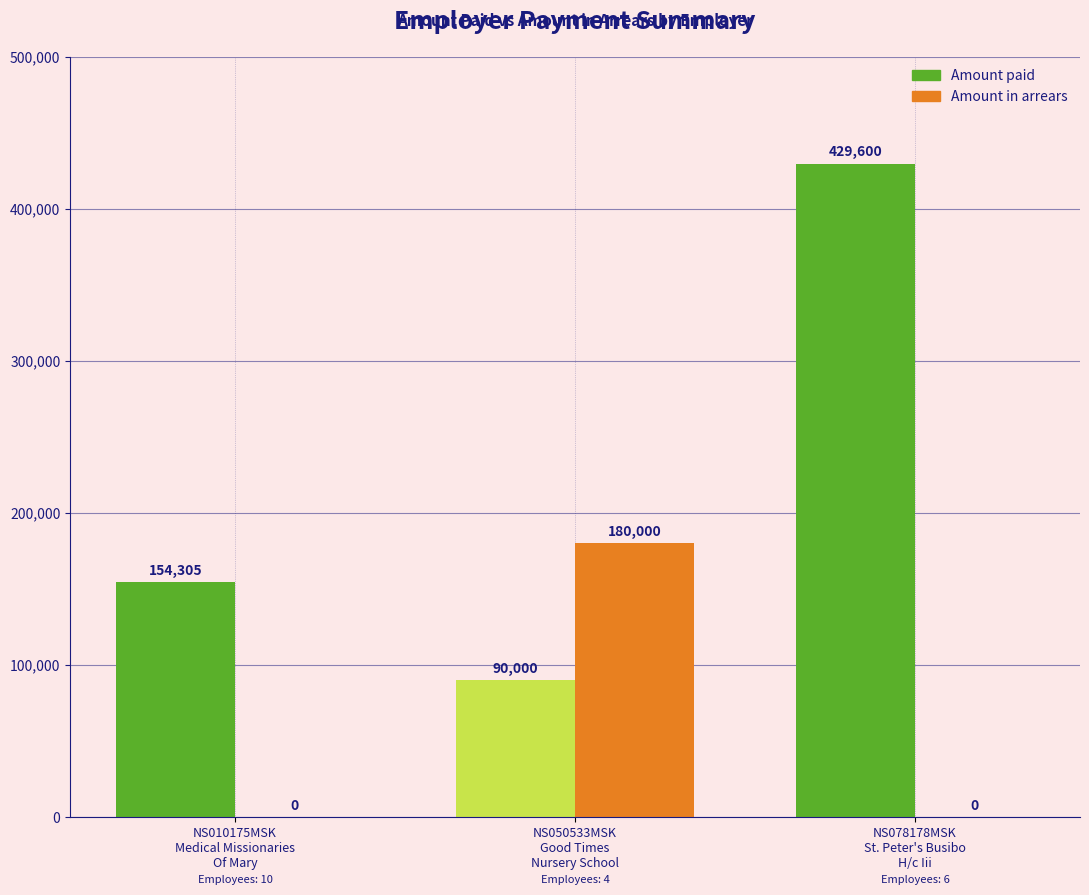

Does the chart contain stacked bars?

No